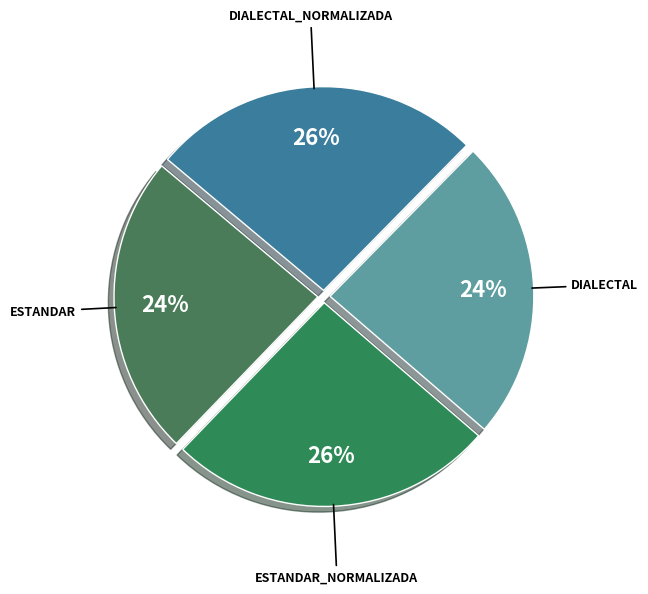

How many slices are in this pie chart?

4